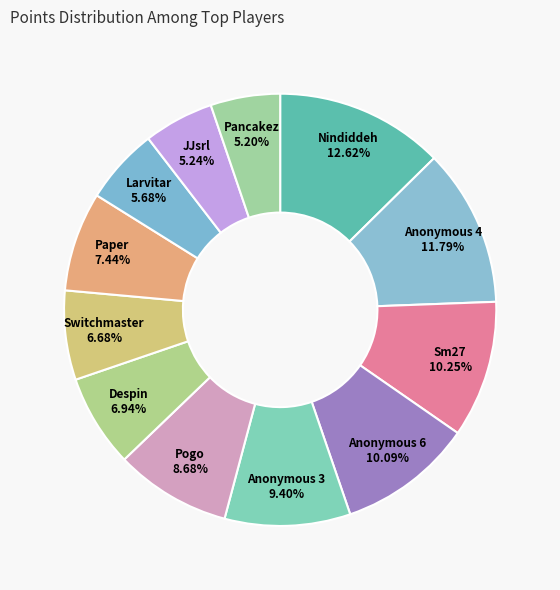

To the nearest percent, what is the combined percentage of Anonymous 3 and Despin?

16%